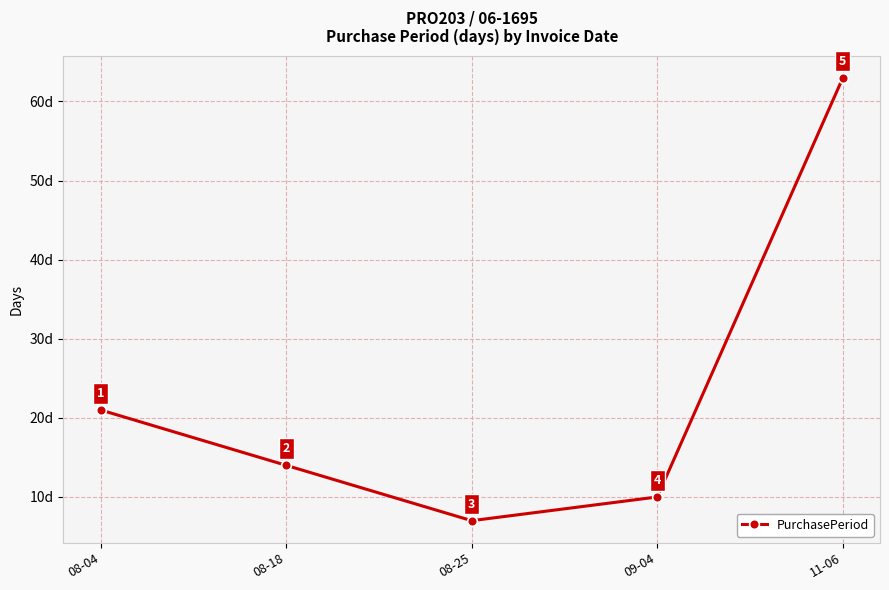

What position from the left is 08-18?

2